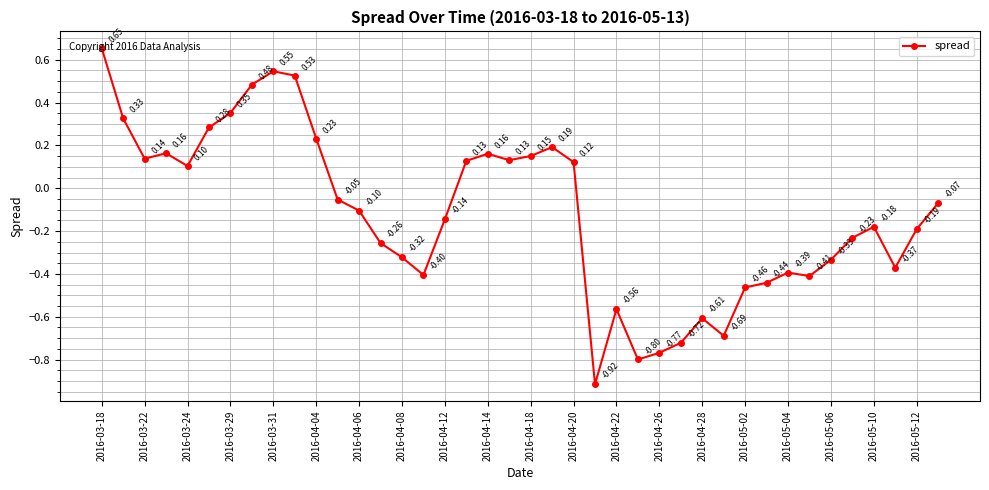

How many points are lower than both their immediate neighbors (excluding endpoints)?

9